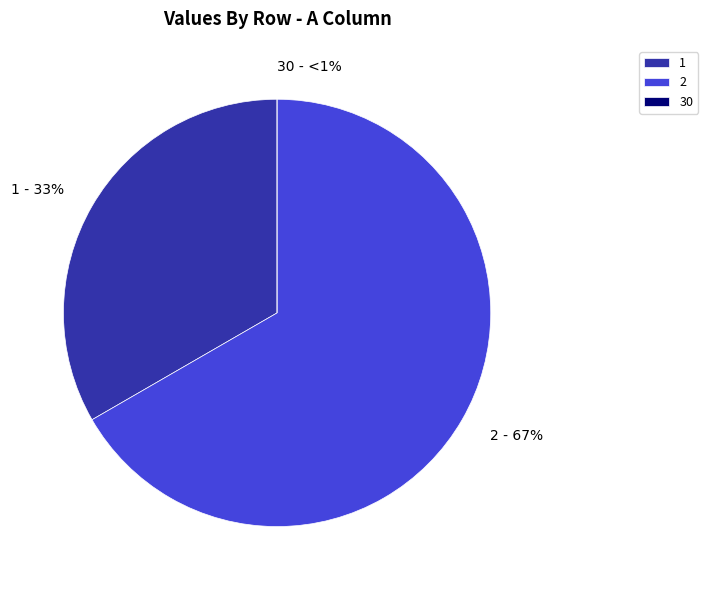

What is the smallest slice in the pie chart?

30